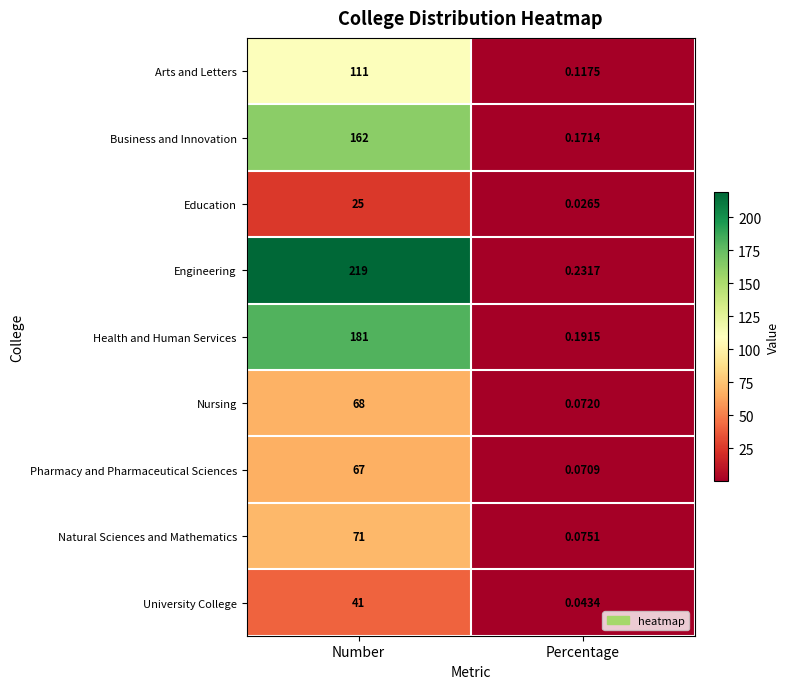

Which category has the lowest value across all series?

Percentage